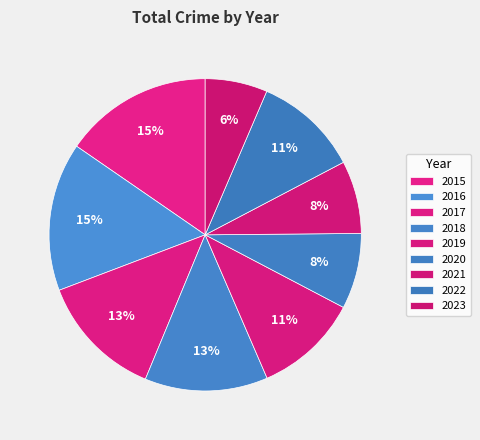

How many segments does this pie chart have?

9